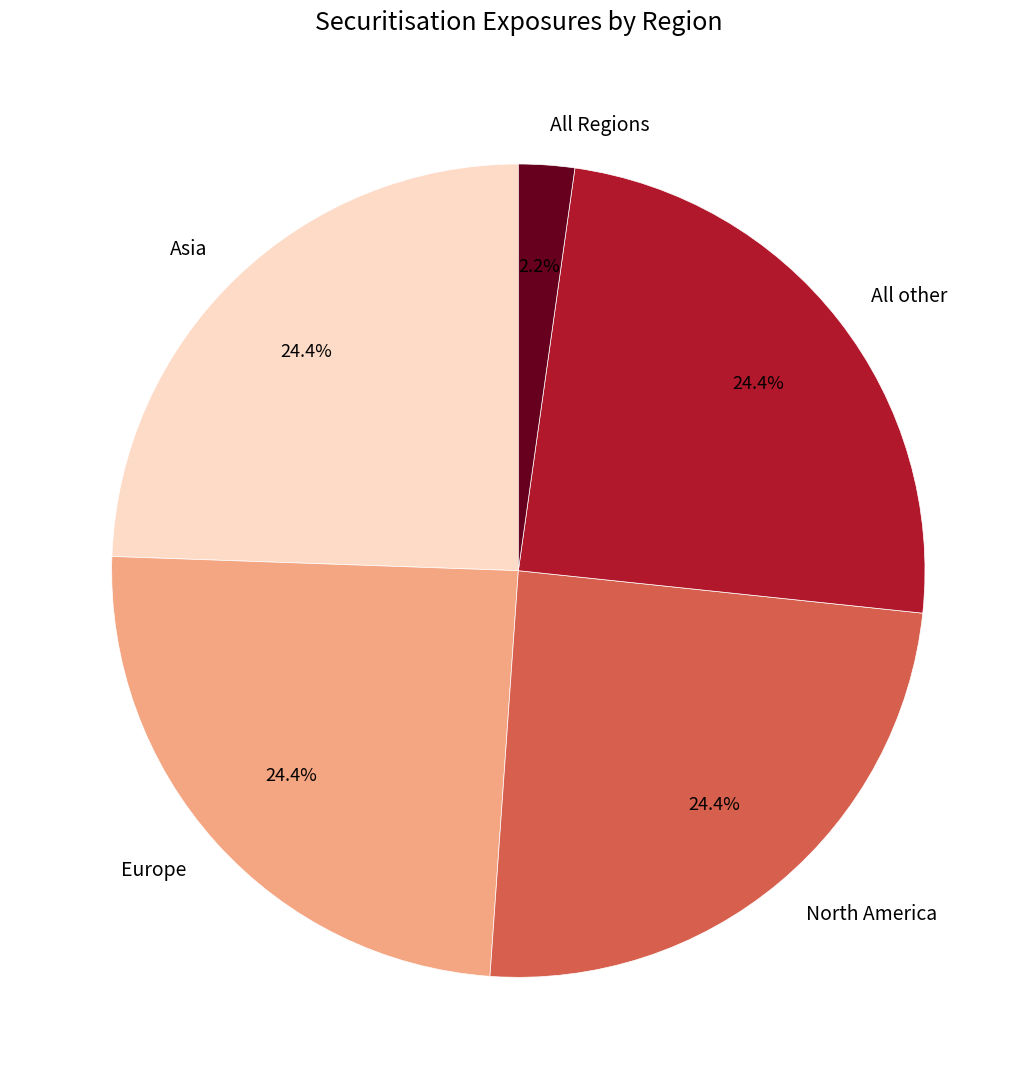

Which category has the smallest portion of the pie?

All Regions